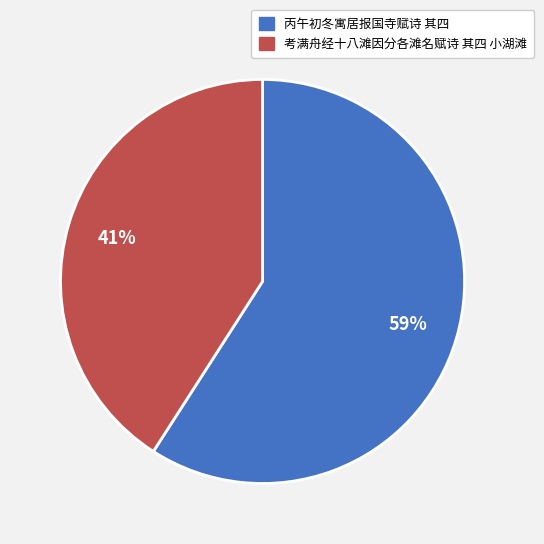

What is the largest slice in the pie chart?

丙午初冬寓居报国寺赋诗 其四